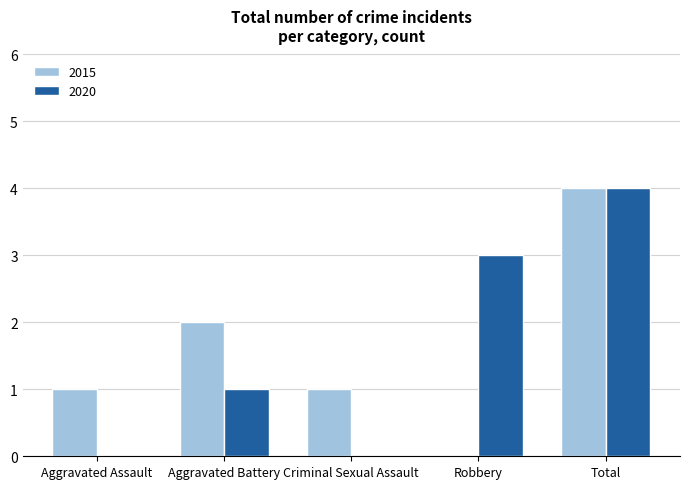

Is the value of 2015 at Aggravated Assault greater than the value of 2020 at Aggravated Assault?

Yes